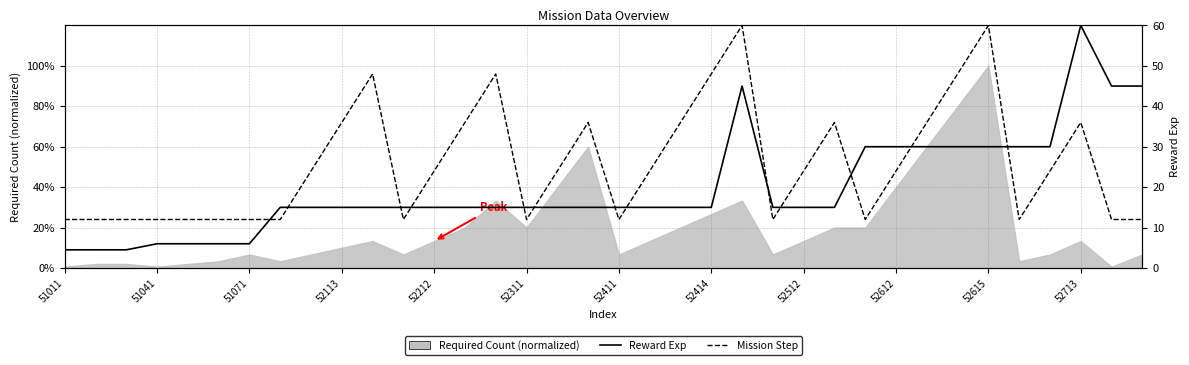

Is it true that Reward Exp equals 30.0 at 52615?

True